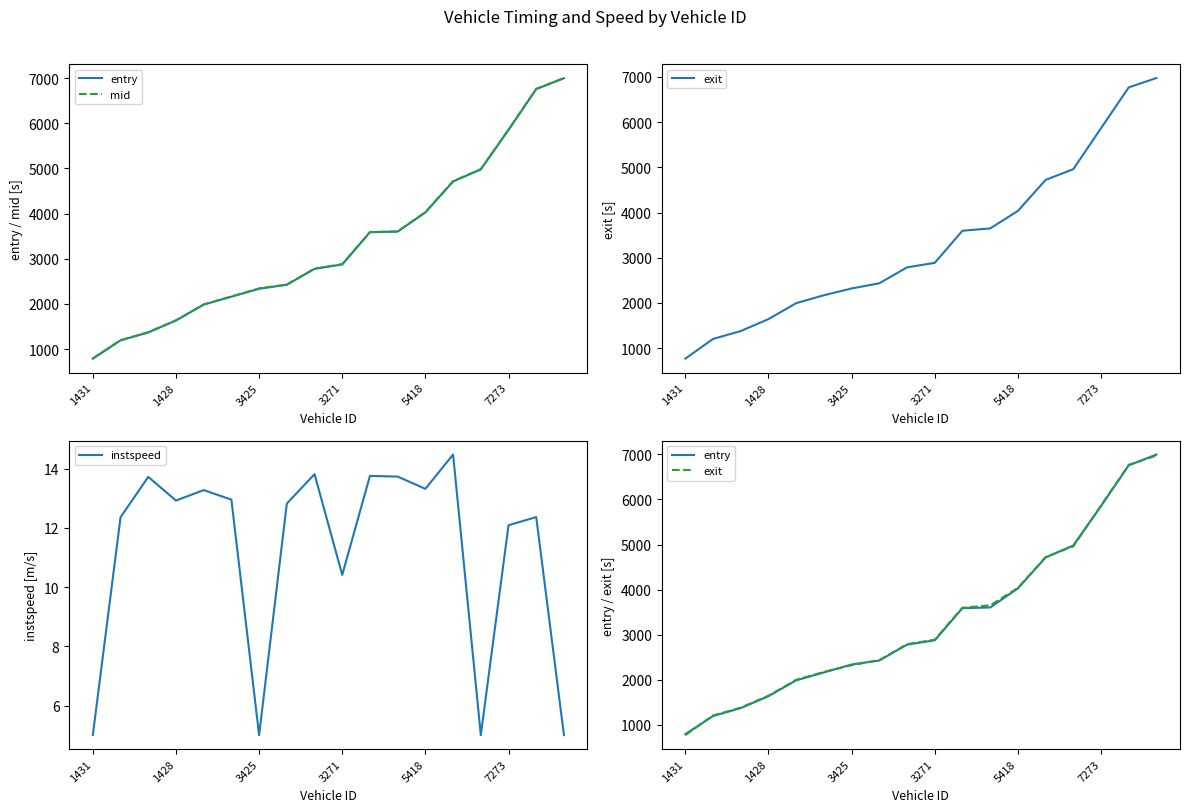

The instspeed series shows 1.4 at 3425. True or false?

False